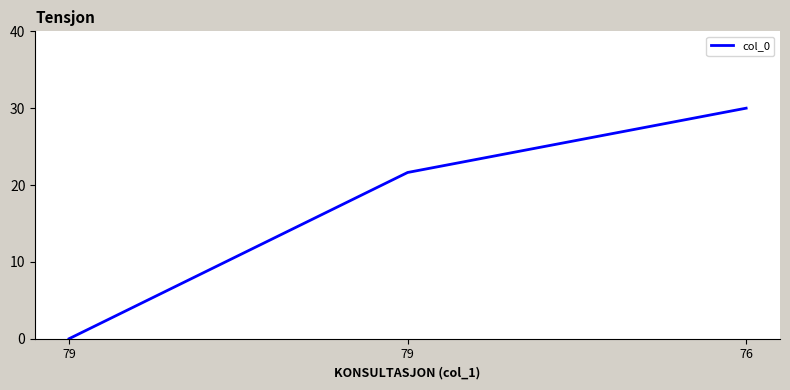

What is the sum of the values at 76 and 79?

51.6